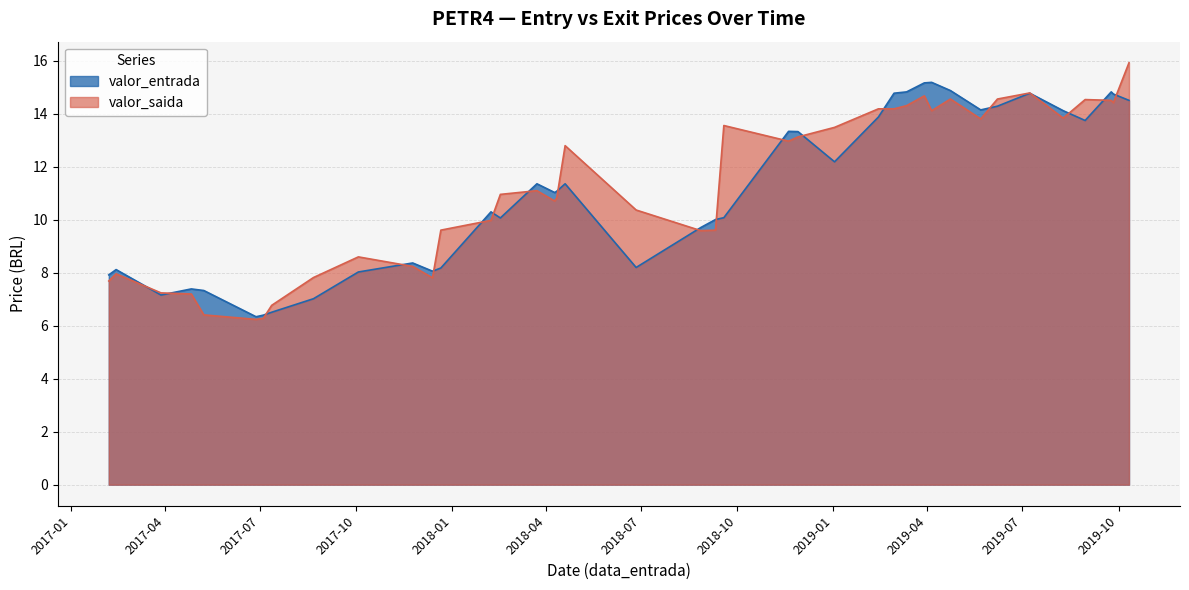

How many data points in valor_entrada are above 11?

21